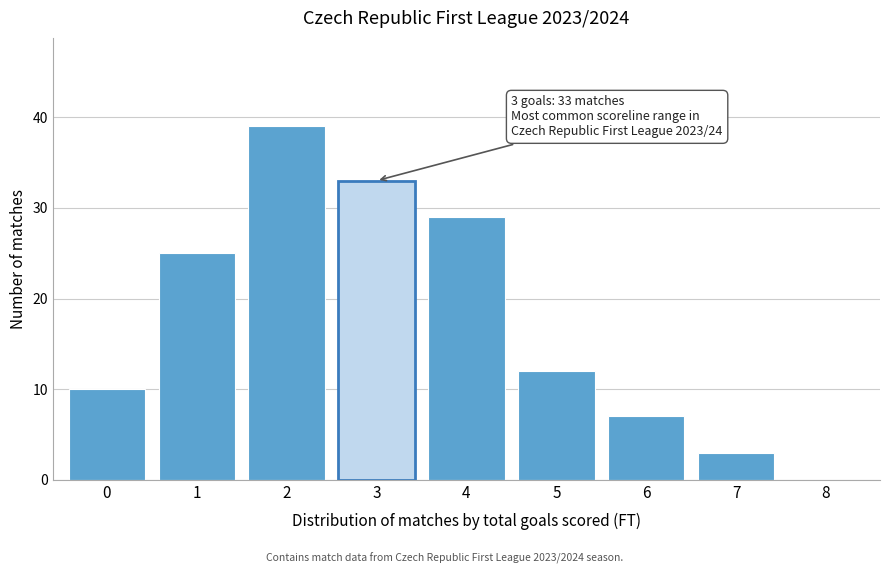

Which range on the x-axis has the tallest bar?

1.5 to 2.5